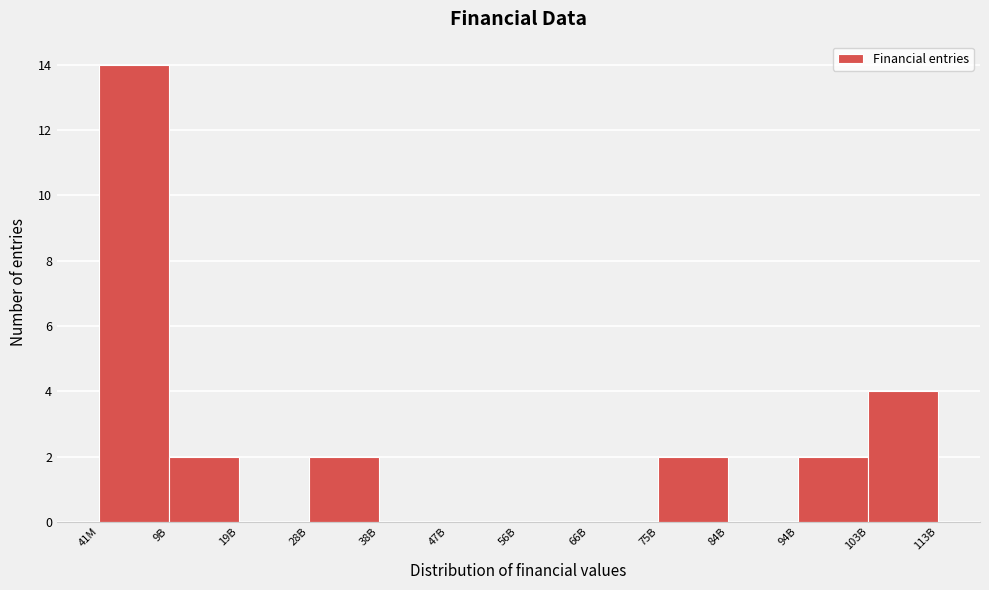

Reading left to right, list all the values displayed in this chart.

41M=14	9B=2	19B=0	28B=2	38B=0	47B=0	56B=0	66B=0	75B=2	84B=0	94B=2	103B=4